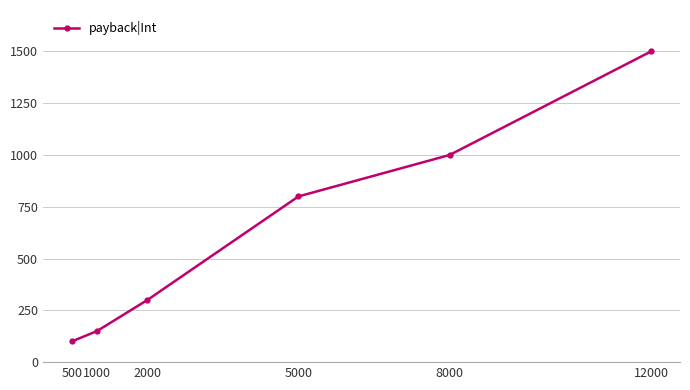

Reading right to left, what are all the values shown in this chart?

1500	1000	800	300	150	100